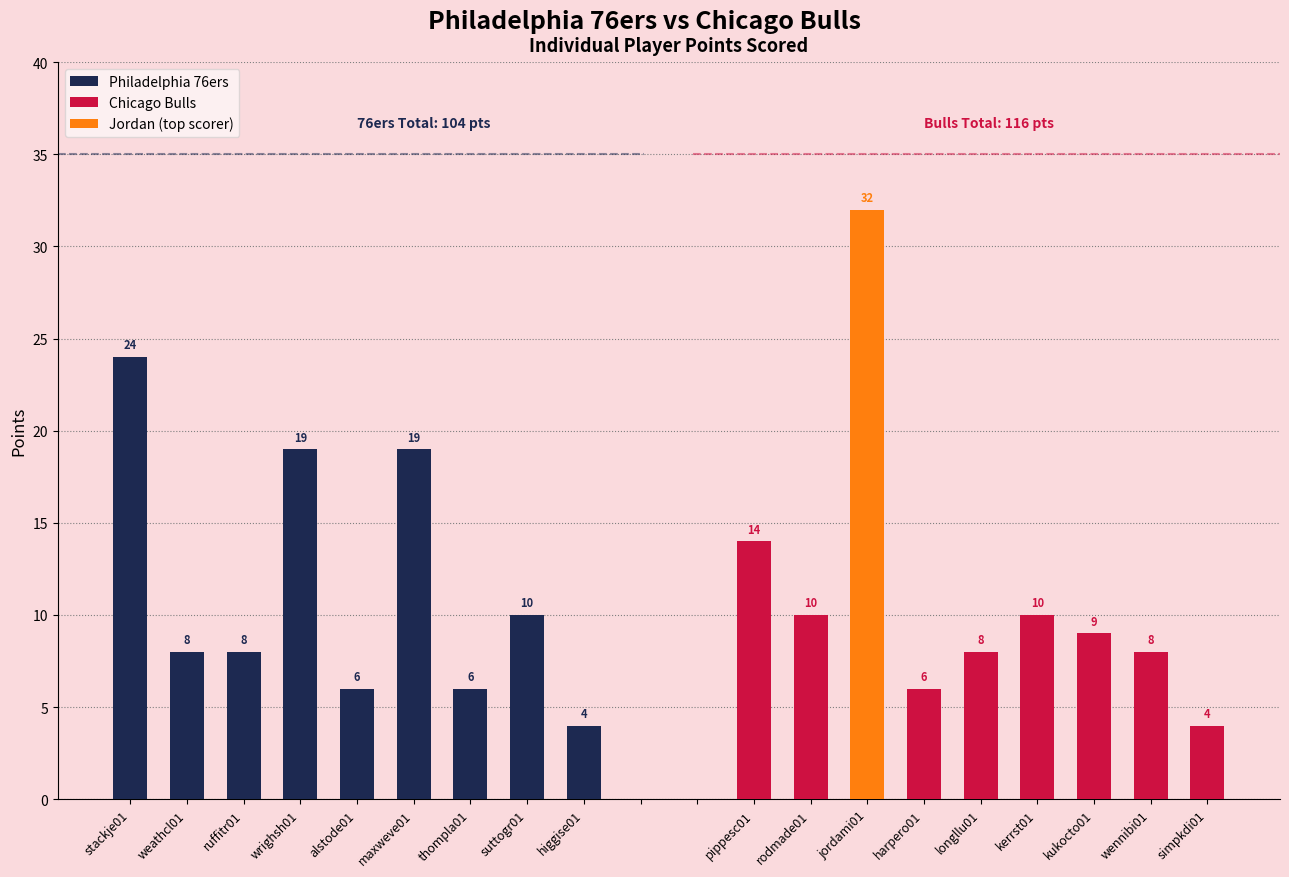

What is the lowest value of the Philadelphia 76ers series?

4